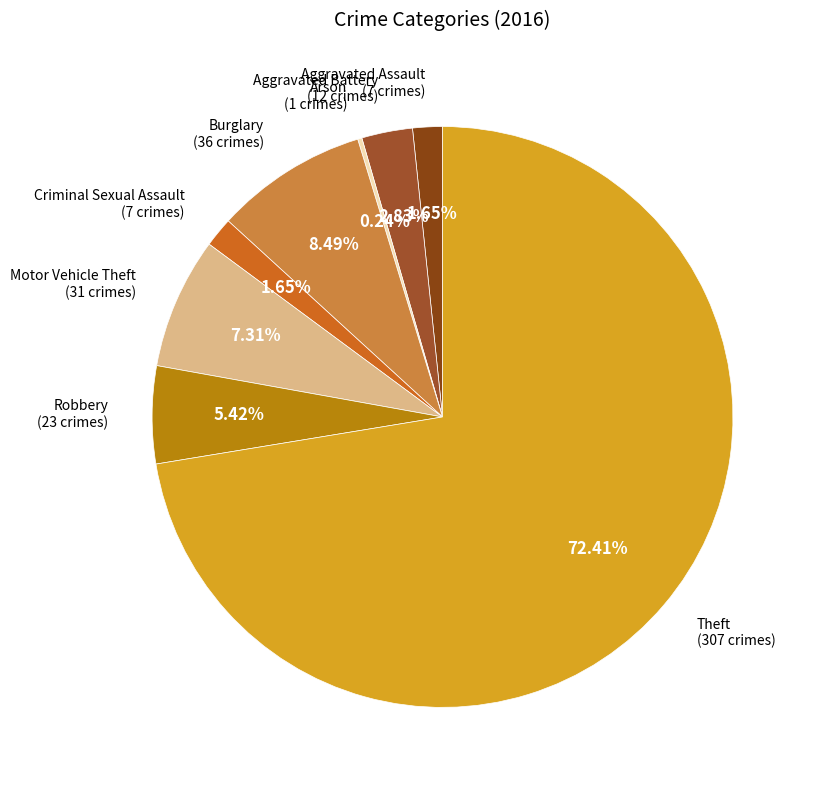

How many slices are in this pie chart?

8